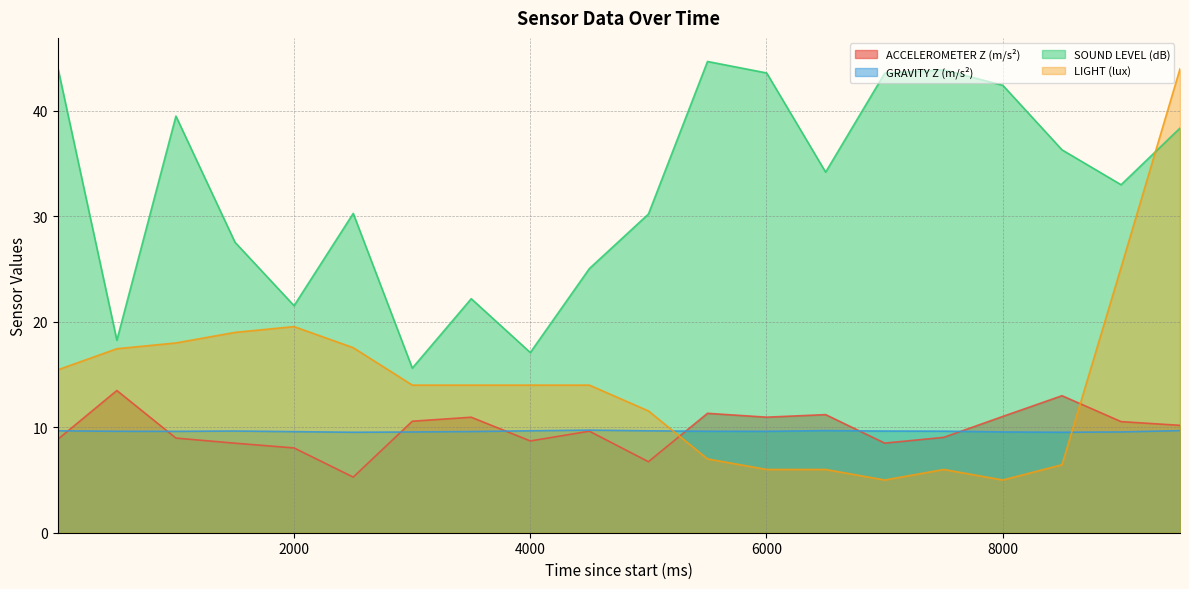

What is the difference between the highest and lowest values at 6502?

28.2